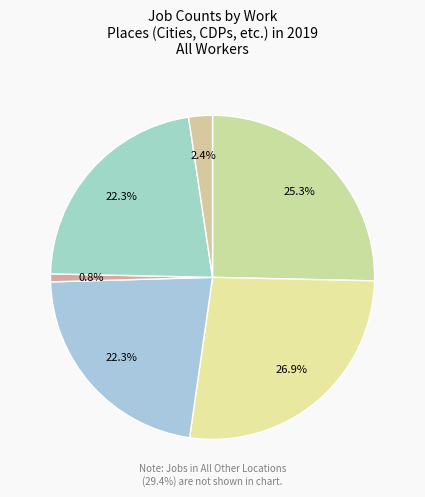

Count the number of slices in the pie.

6